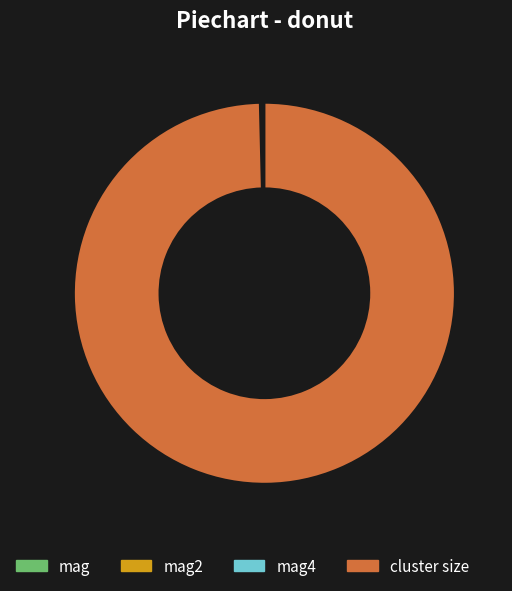

Which slice is the largest?

cluster size